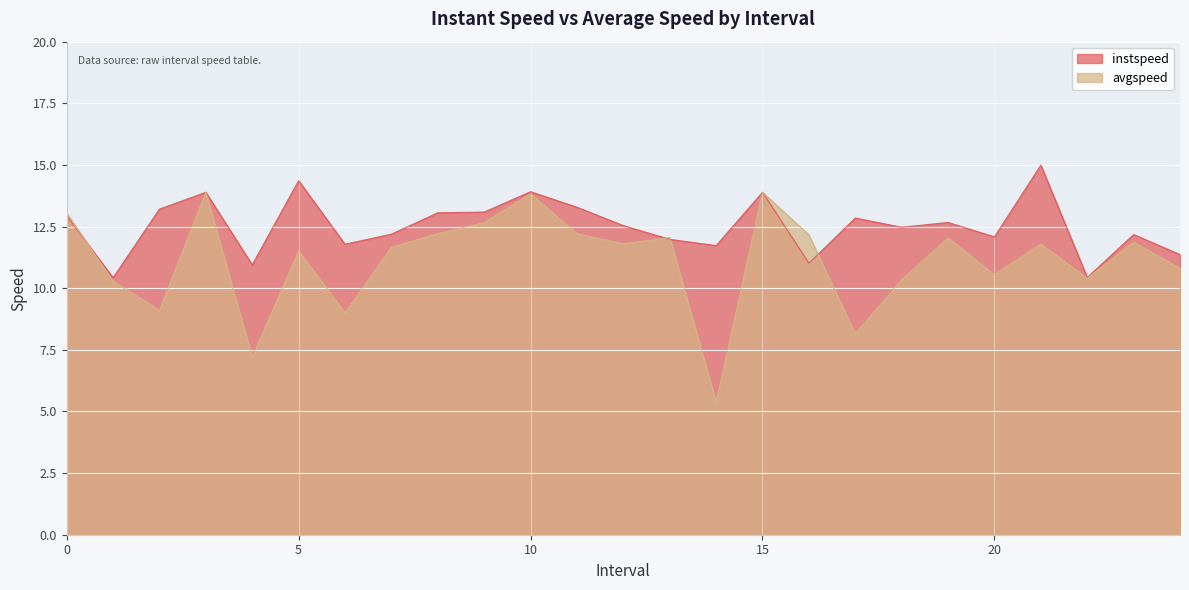

Which series has the largest total across all categories?

instspeed